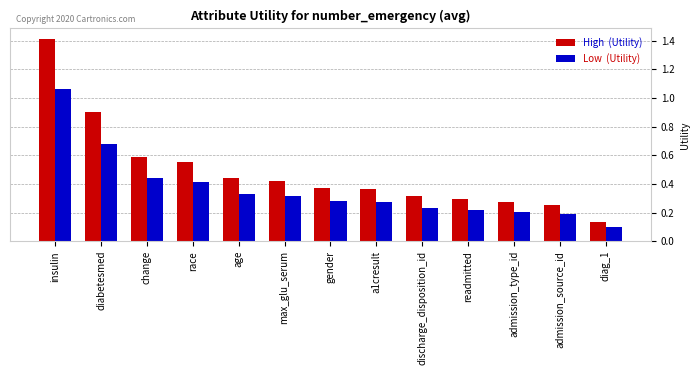

How many categories are shown in the chart?

13